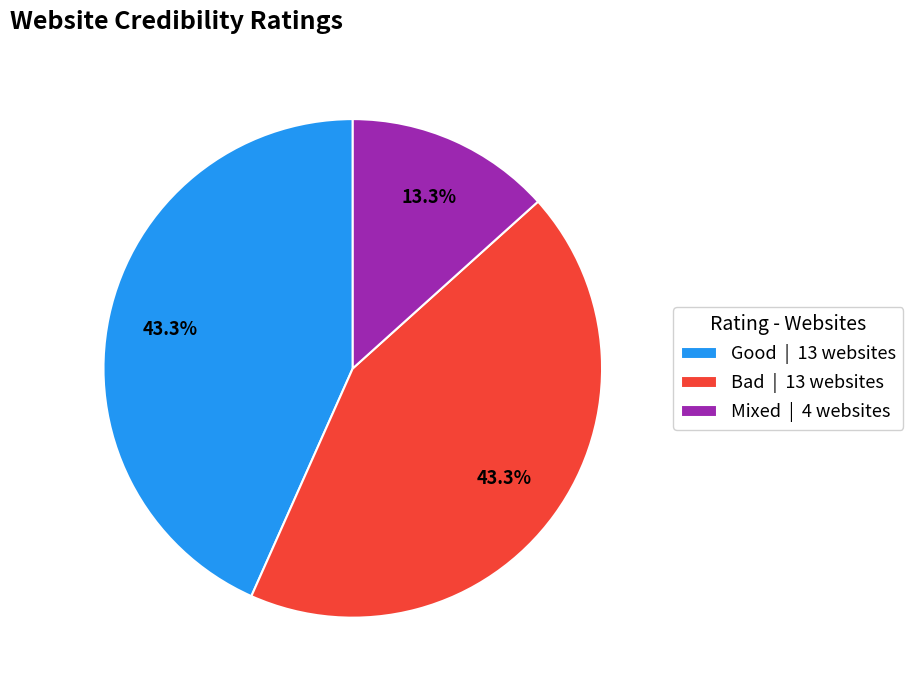

Which has a higher value, Mixed | 4 websites or Bad | 13 websites?

Bad | 13 websites